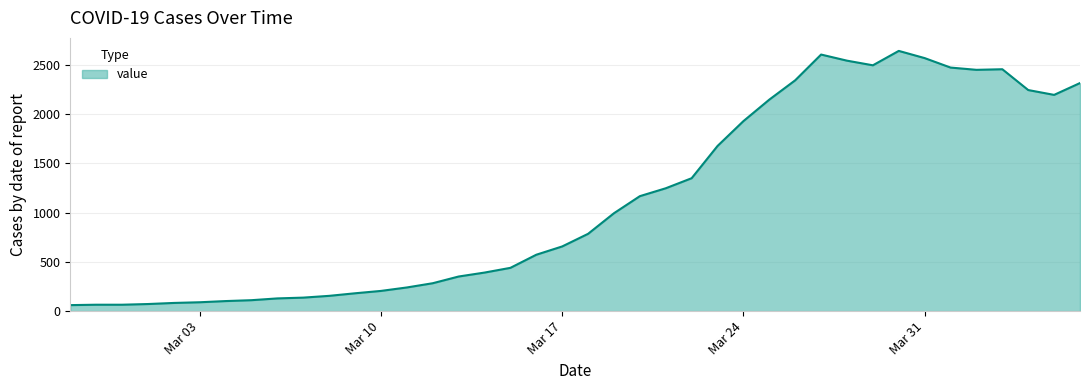

What is the difference between the maximum and minimum values?

2578